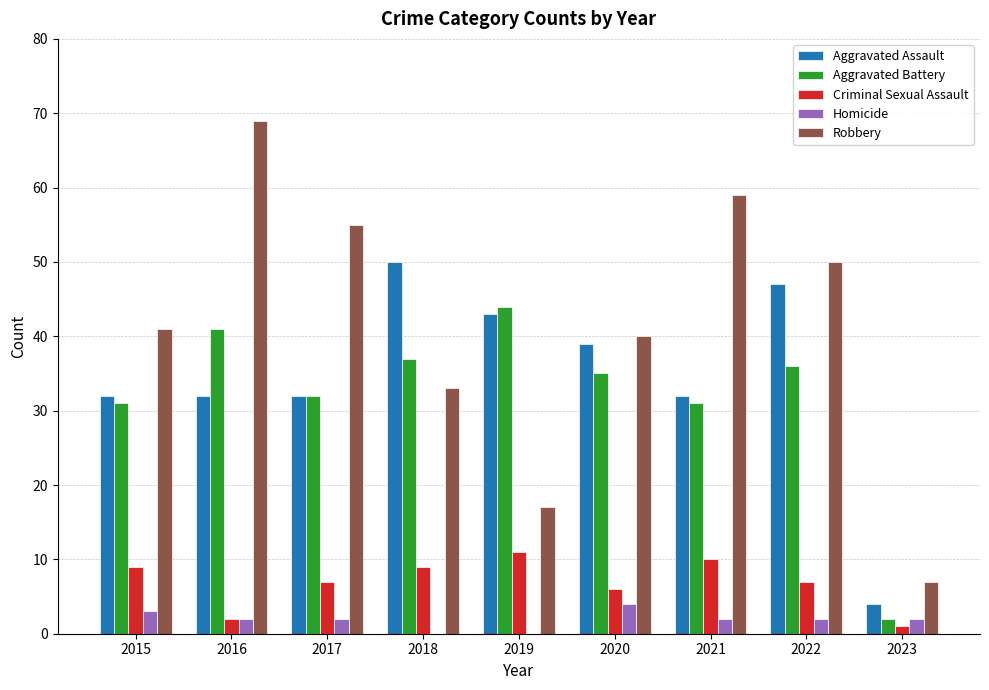

Reading left to right, extract all data points from this chart.

Aggravated Assault: 32	32	32	50	43	39	32	47	4
Aggravated Battery: 31	41	32	37	44	35	31	36	2
Criminal Sexual Assault: 9	2	7	9	11	6	10	7	1
Homicide: 3	2	2	0	0	4	2	2	2
Robbery: 41	69	55	33	17	40	59	50	7